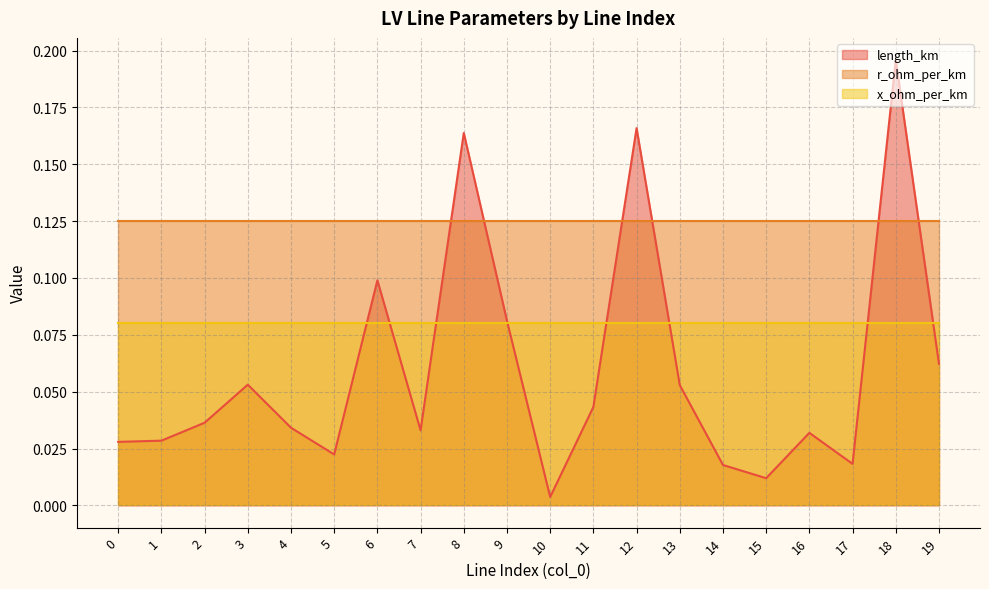

Between 2 and 7, which is larger?

2